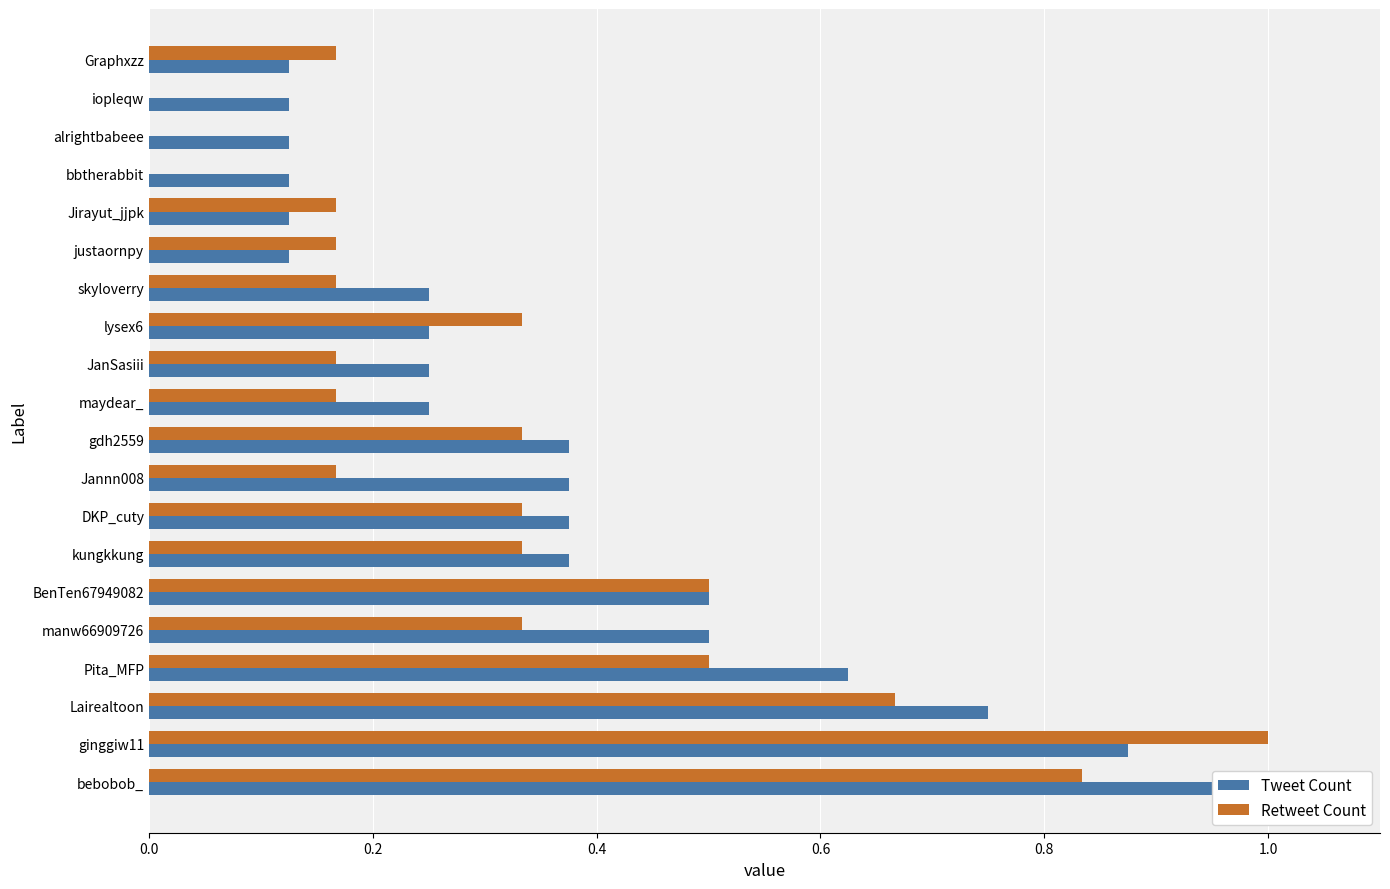

What is the difference between the second highest and second lowest values in the Retweet Count series?

0.8